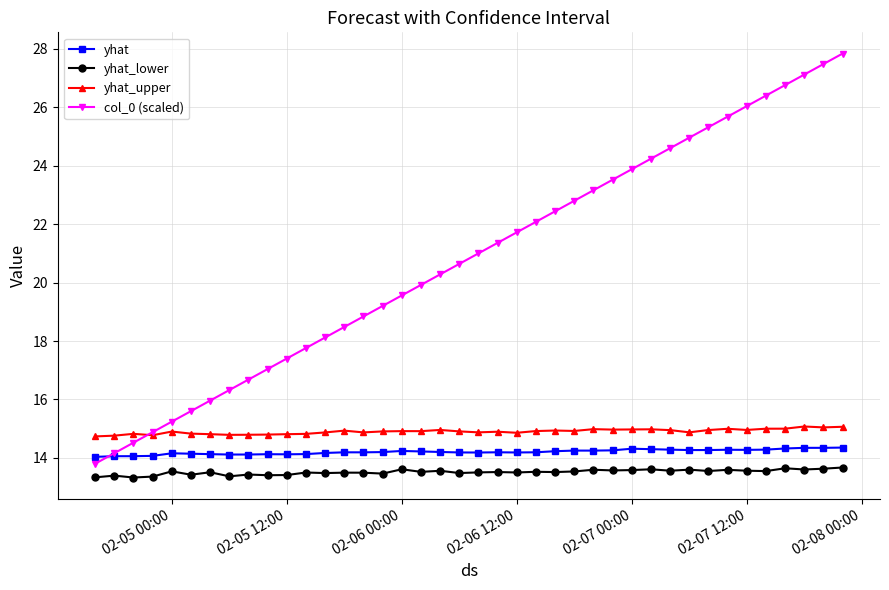

Which series has the largest range (max minus min)?

col_0 (scaled)